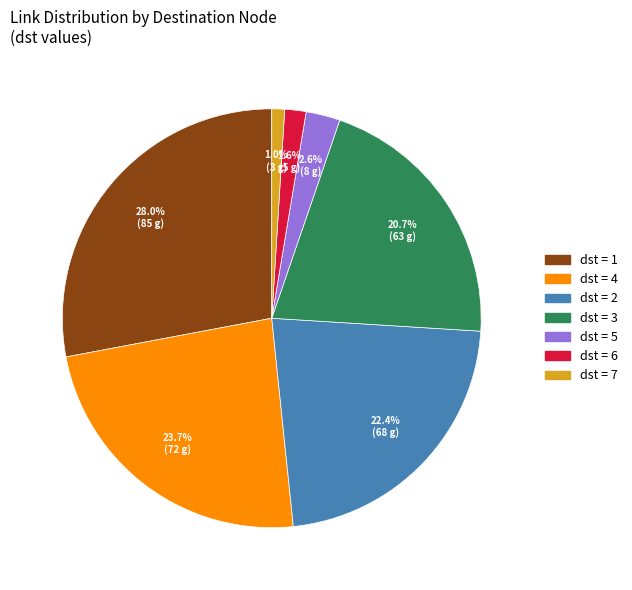

Count the number of slices in the pie.

7